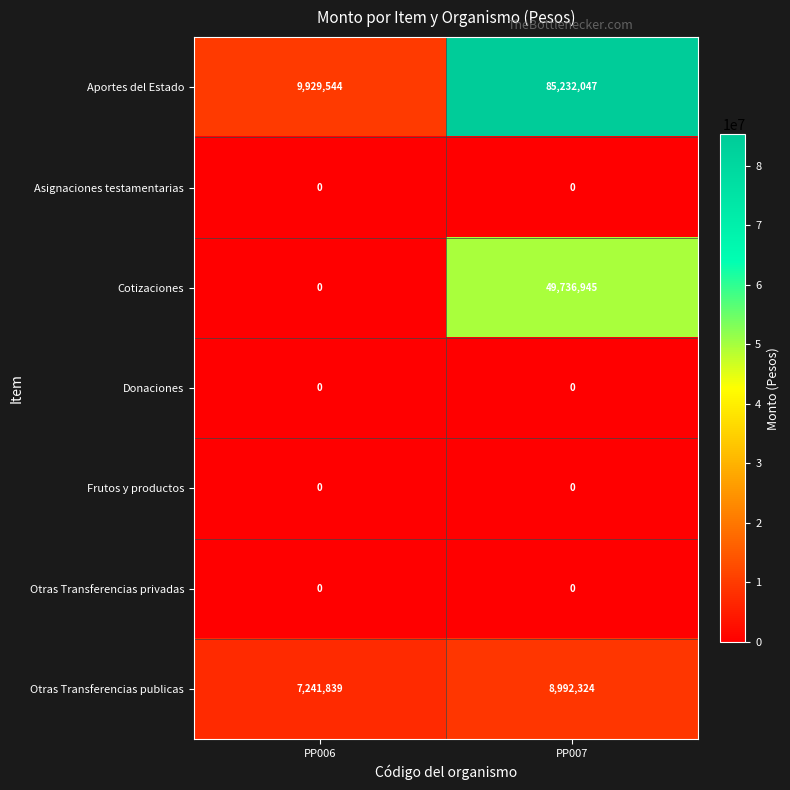

At which label is Otras Transferencias publicas closest to 8117081?

PP006